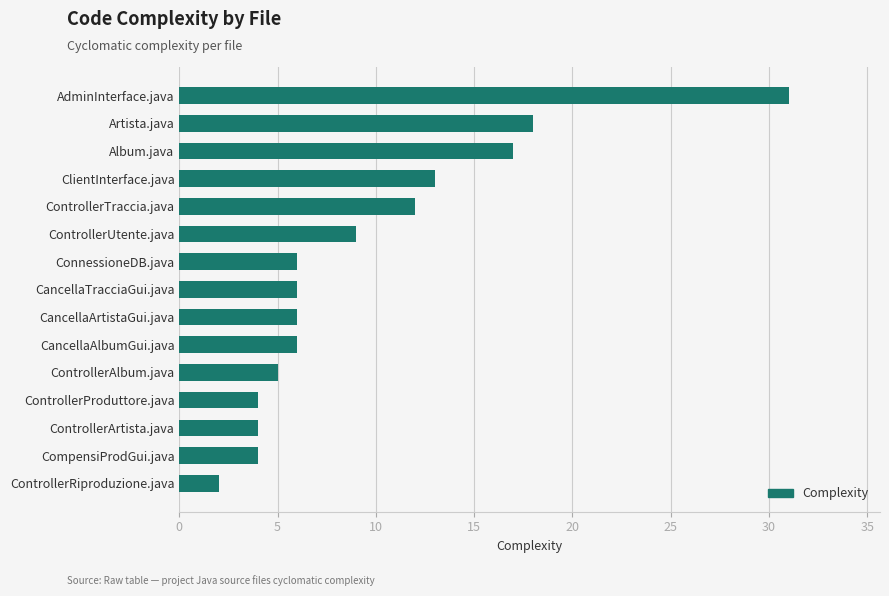

Reading bottom to top, what are all the values shown in this chart?

2	4	4	4	5	6	6	6	6	9	12	13	17	18	31